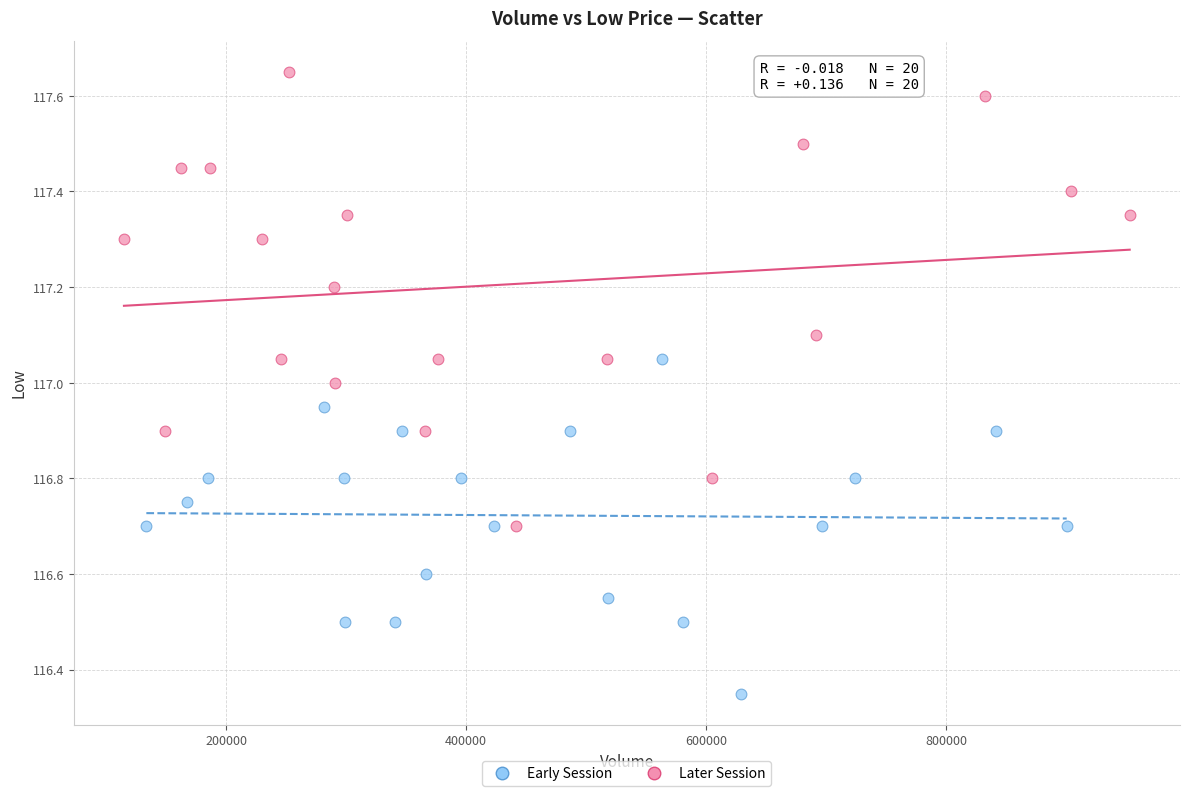

Which series reaches the maximum Y coordinate?

Later Session